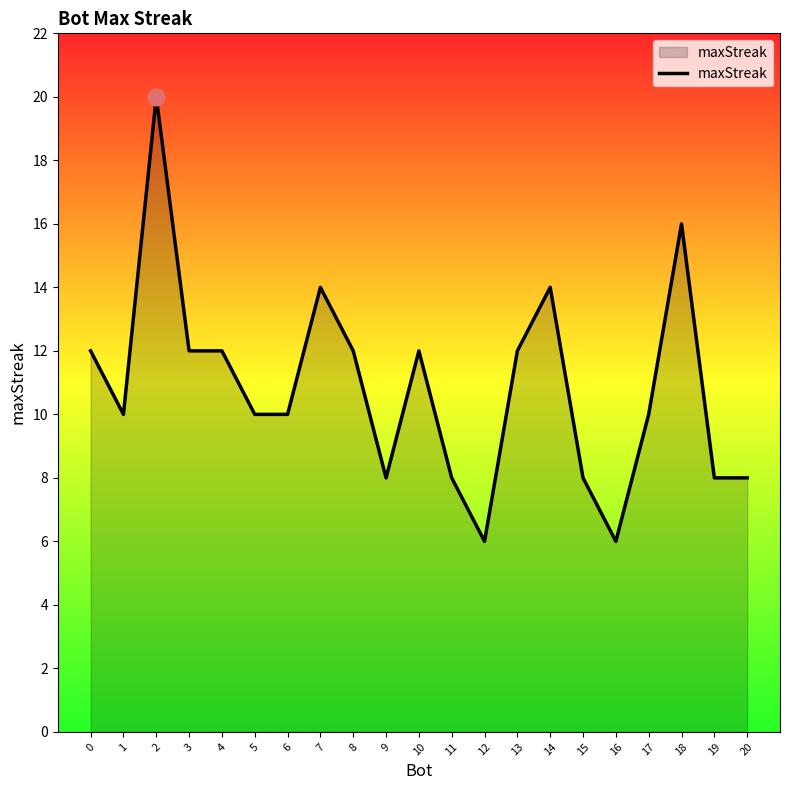

What value does the data have at 18, to the nearest 10?

20